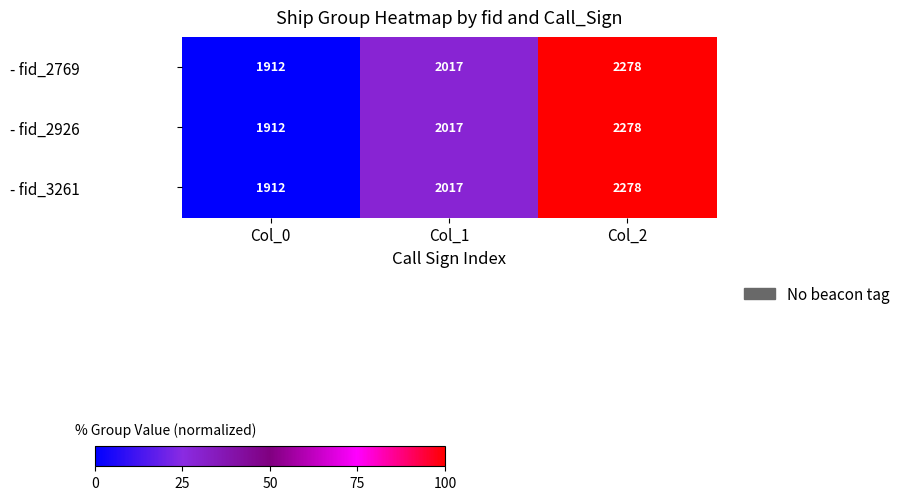

Which label corresponds to the smallest value in the chart?

Col_0